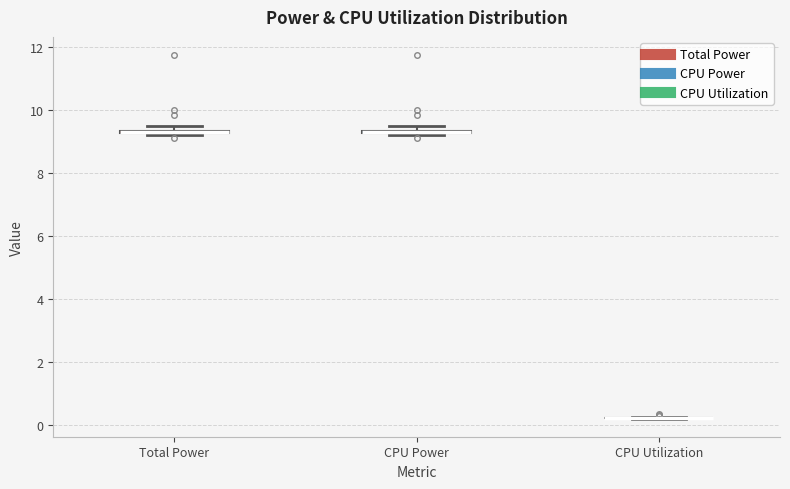

Where is the upper edge of the box for CPU Power on the y-axis? The values are not printed on the chart, so give them approximately, as read against the axis.

9.4